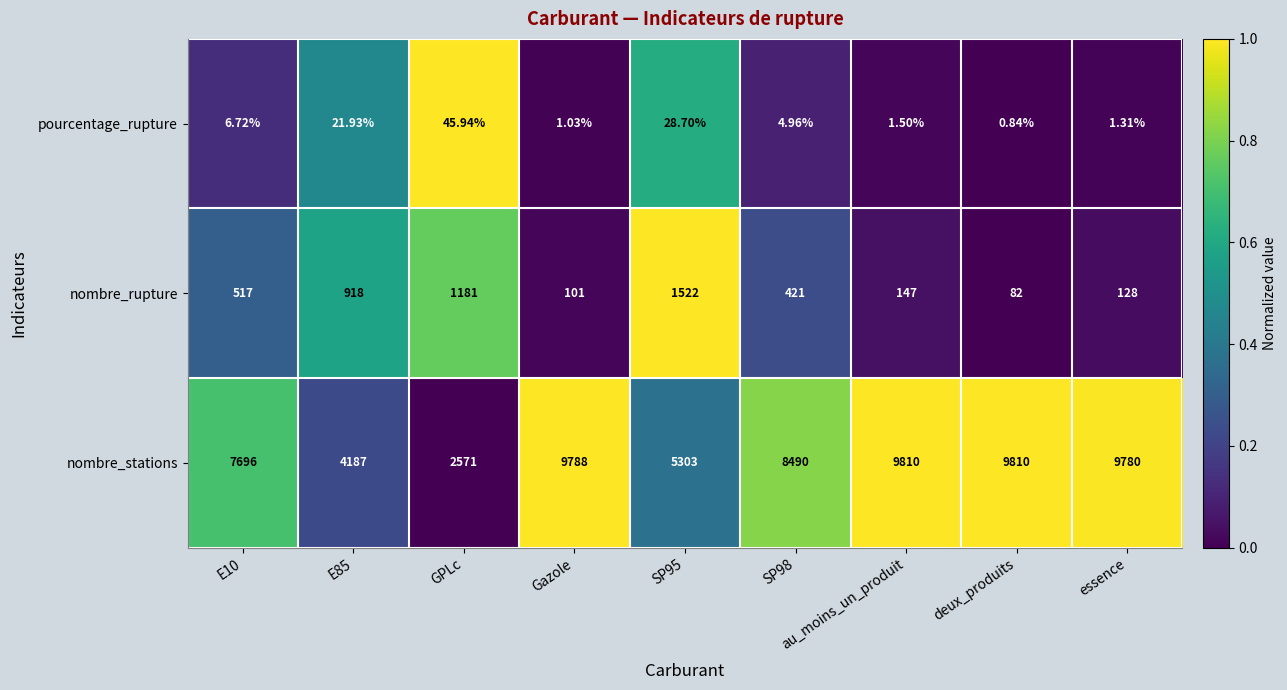

What is the maximum value shown in the chart?

9810.0